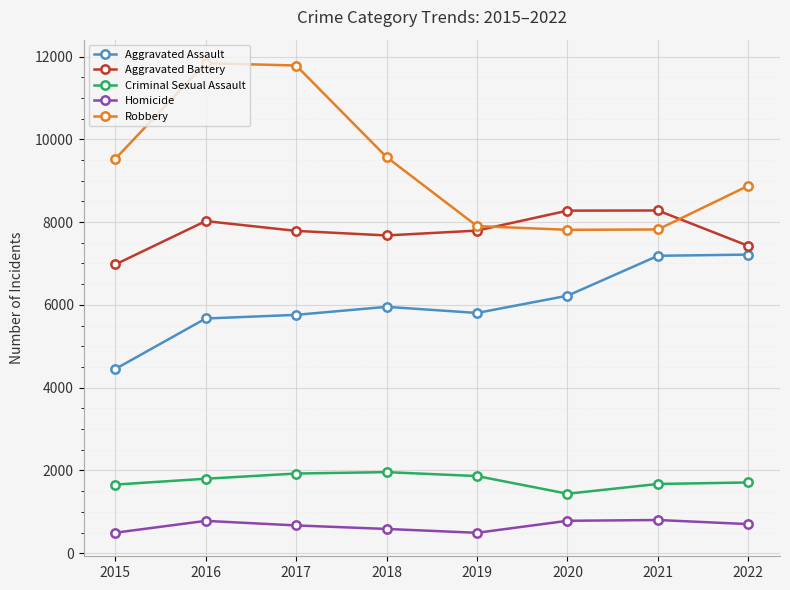

What is the spread (max minus min) of values at 2019?

7411